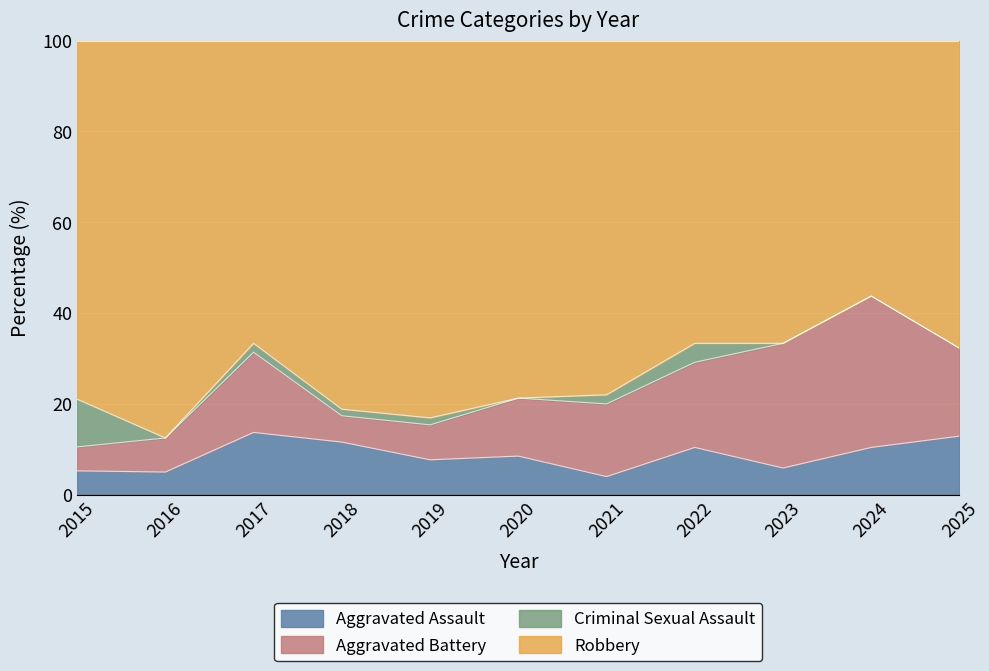

Is the value of Aggravated Assault at 2015 greater than the value of Robbery at 2015?

No